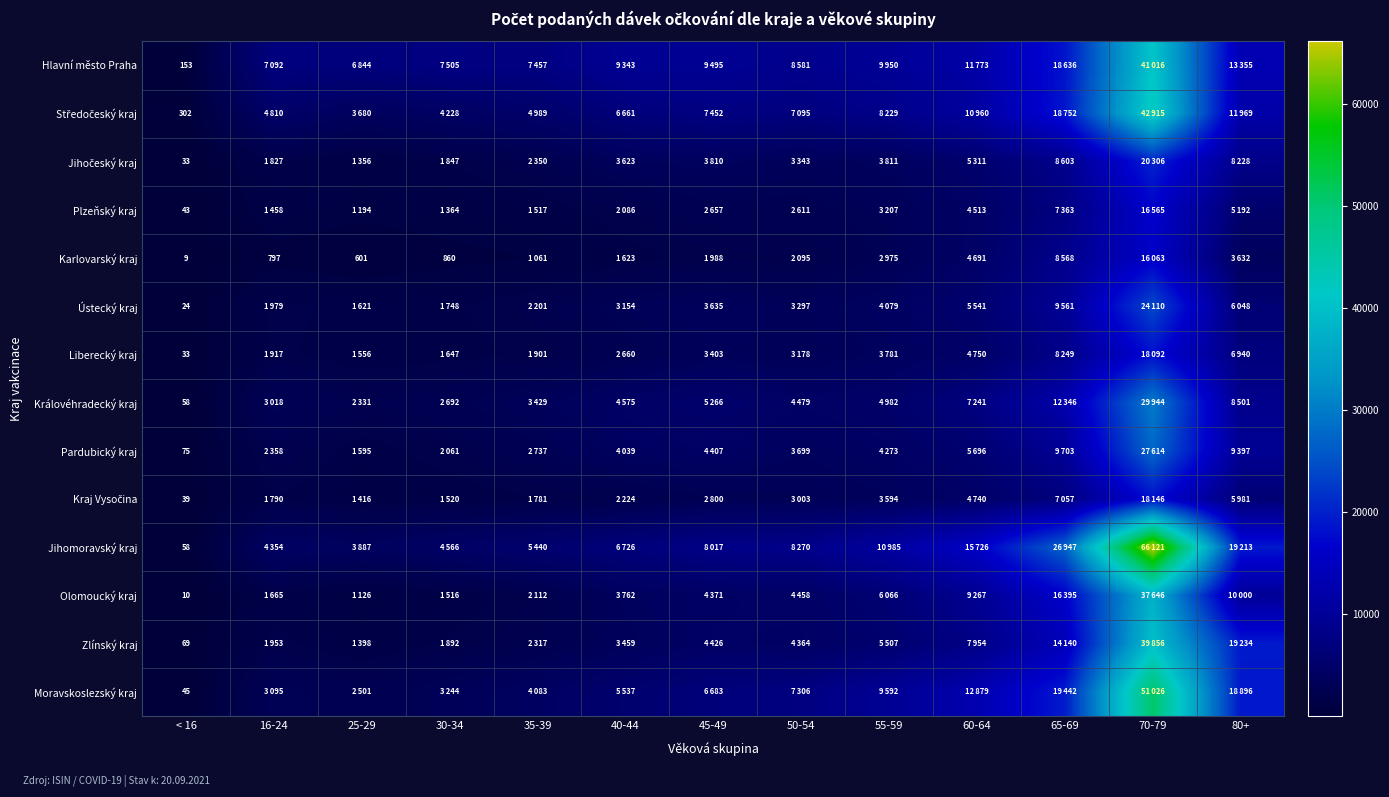

Which series has the largest range (max minus min)?

Jihomoravský kraj